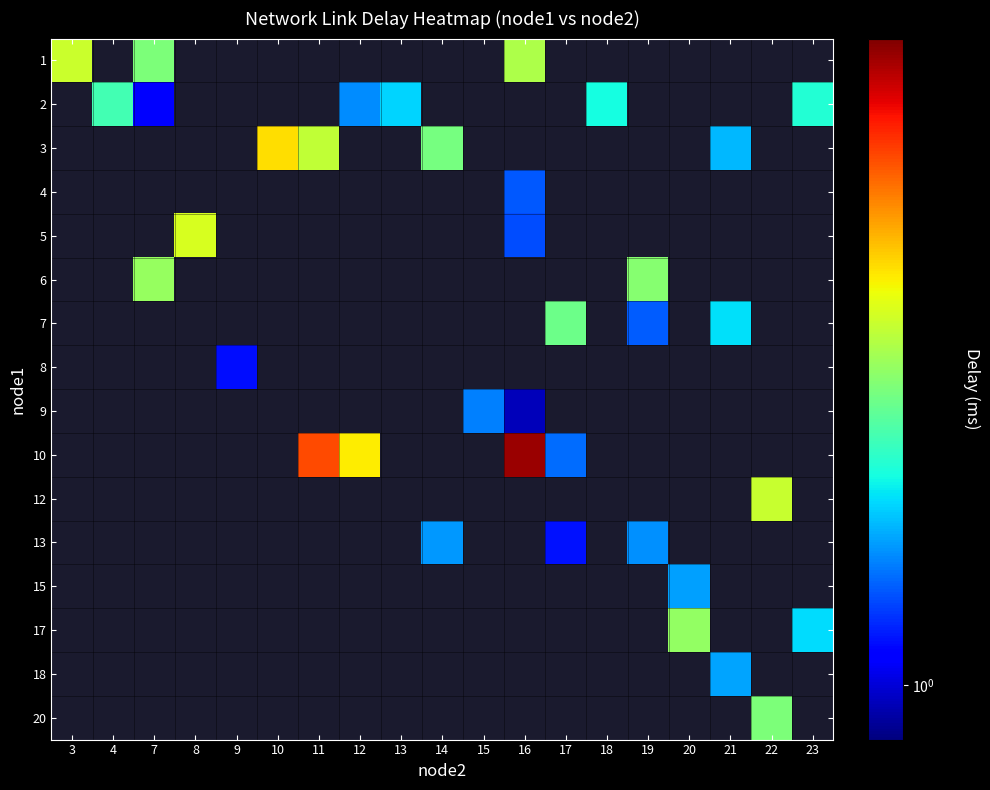

At which category does the chart reach its peak across all series?

16